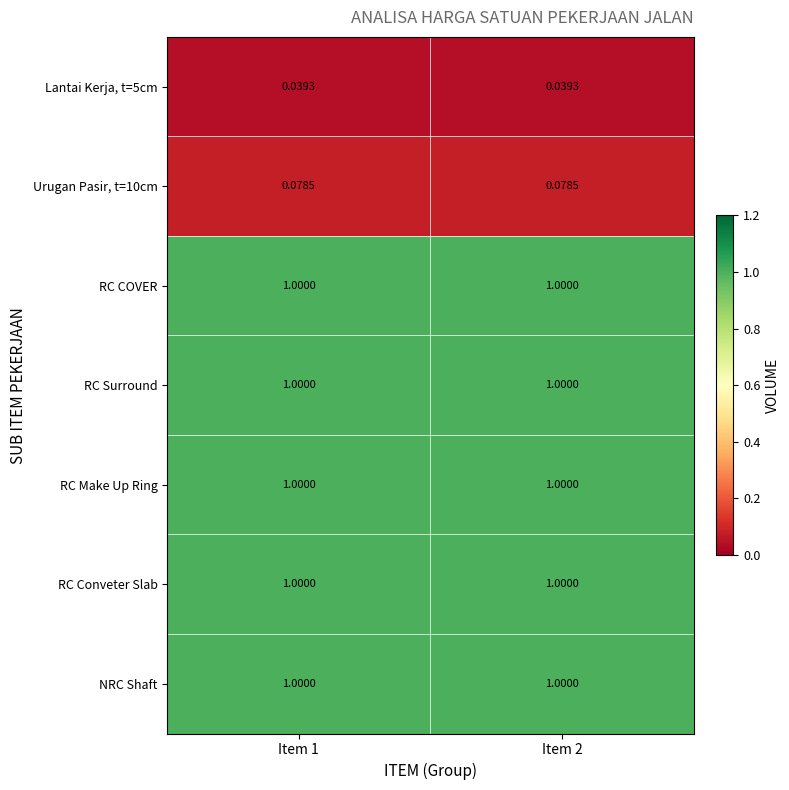

What is the maximum value shown in the chart?

1.0